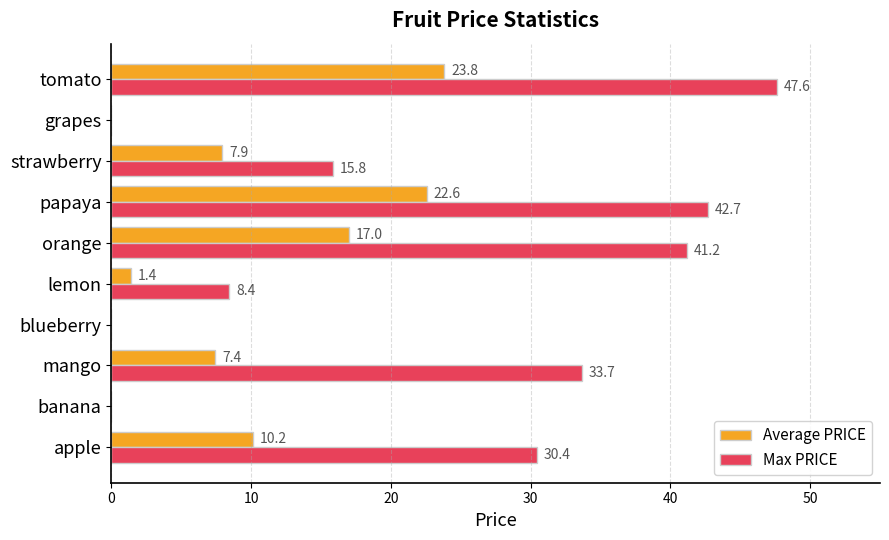

Is it true that Max PRICE equals 14.1 at lemon?

False